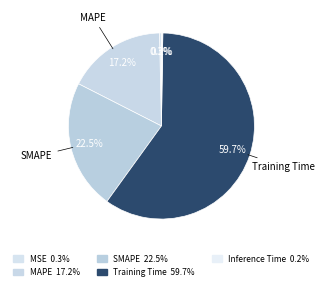

To the nearest percent, what is the difference between the largest and smallest slice percentages?

59%